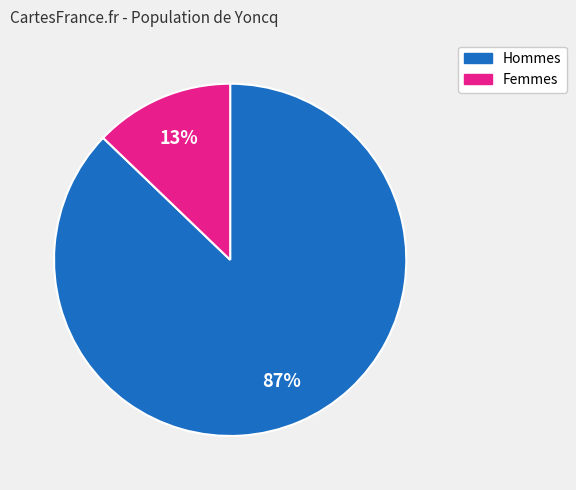

What is the largest slice in the pie chart?

Hommes